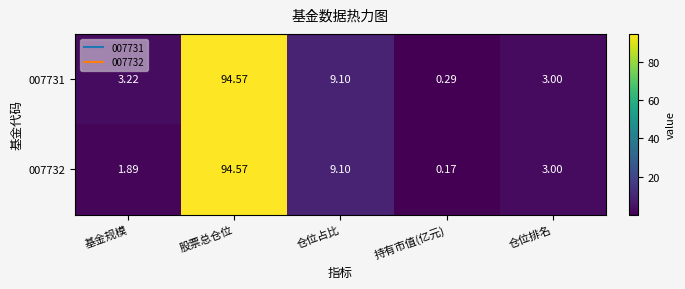

Between 基金规模 and 股票总仓位, which series saw the biggest shift?

007732